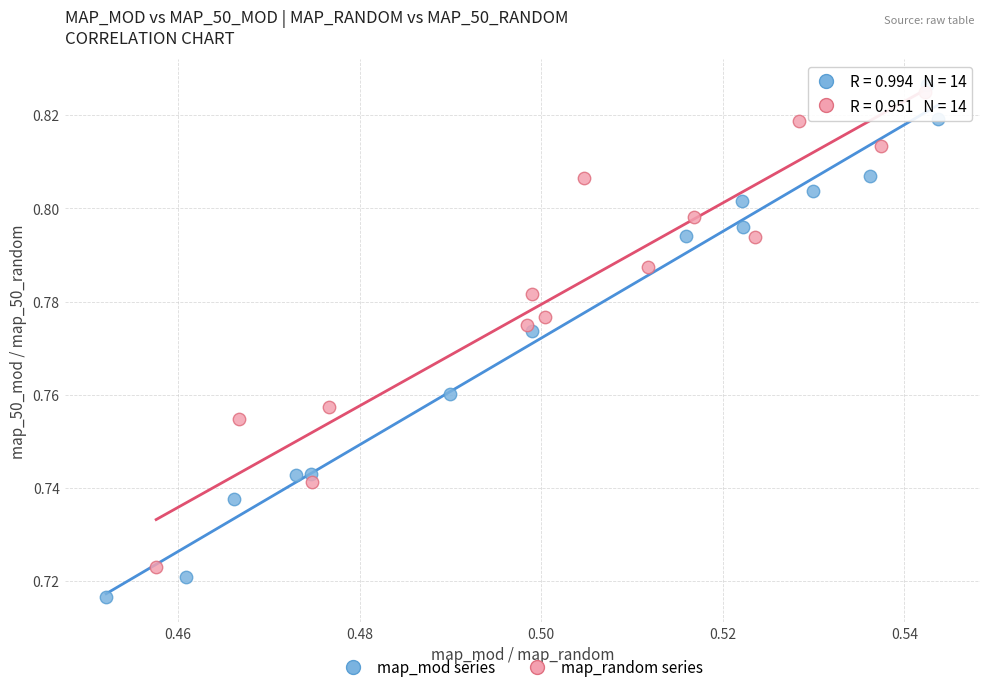

Which series has the largest Y range (max minus min)?

map_mod series